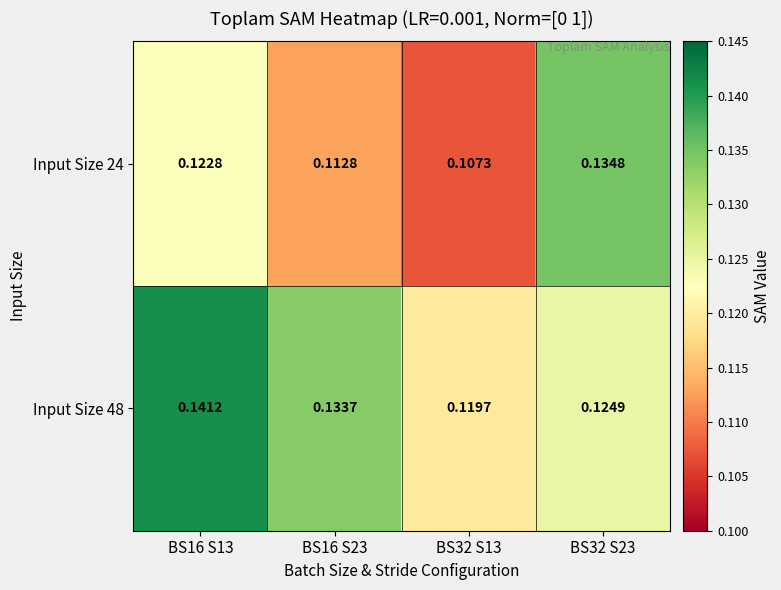

At how many categories does at least one series exceed 0?

4